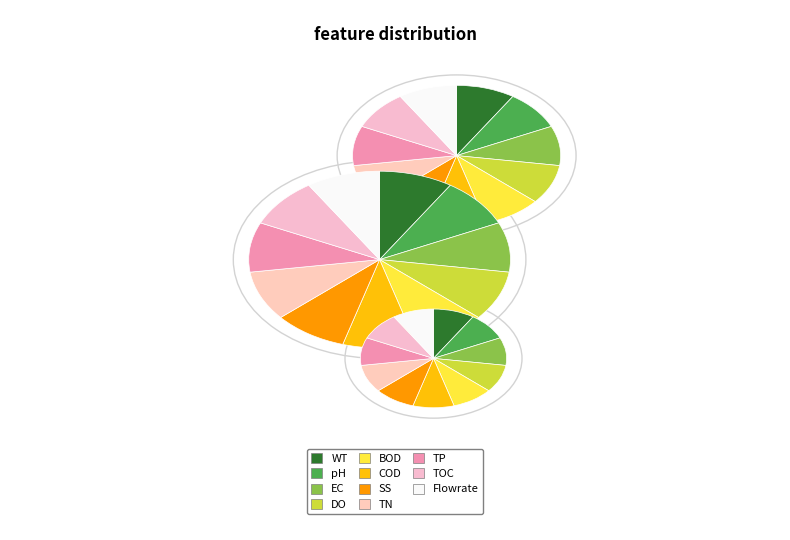

To the nearest percent, what percentage of the pie is 5.291502622129181?

56%